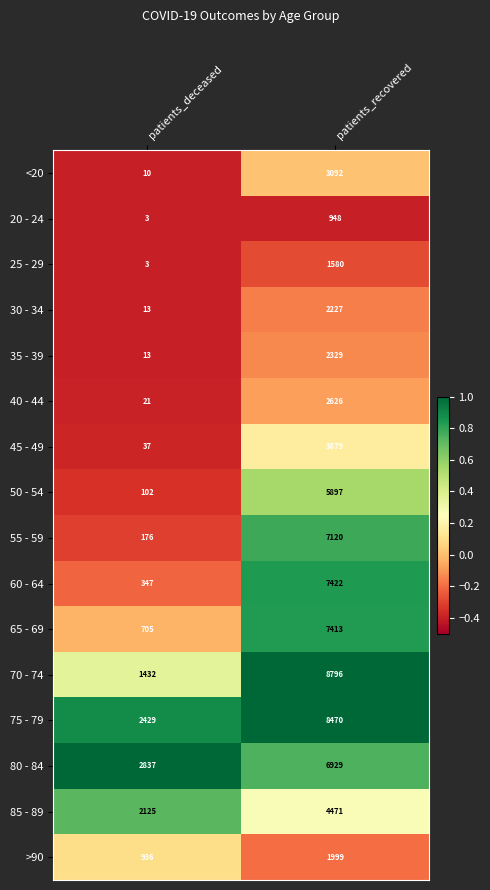

Read the <20 value at patients_recovered, to the nearest 10.

3090